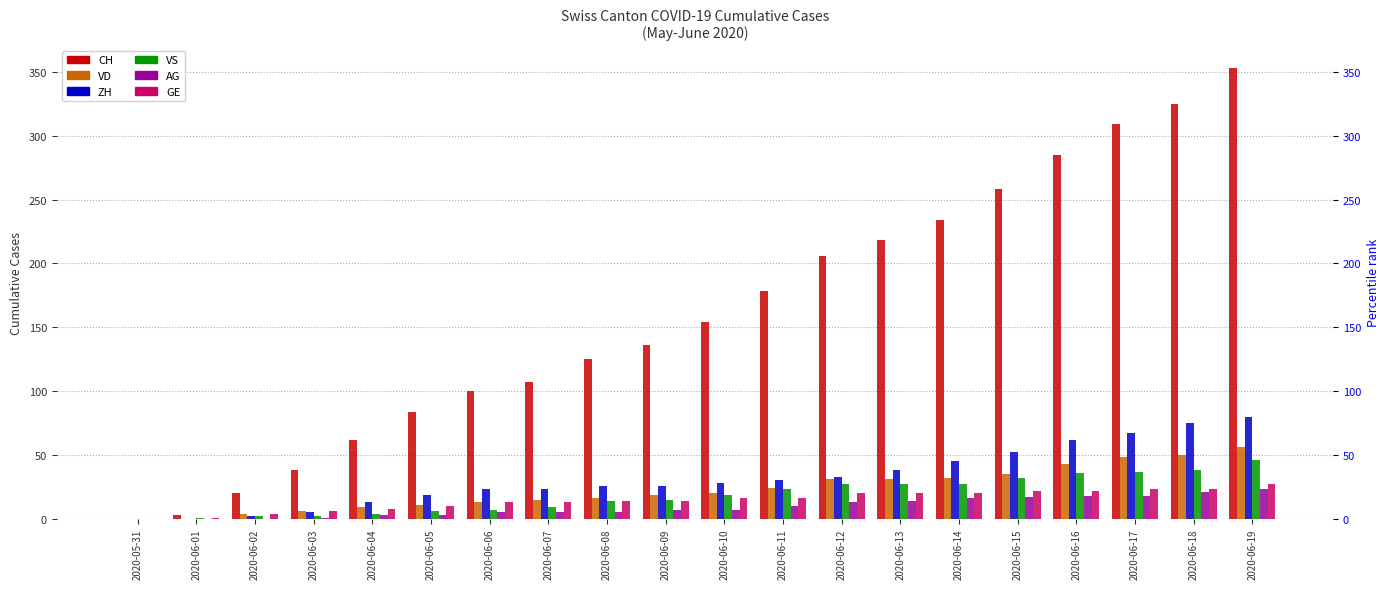

Which series has the largest range (max minus min)?

CH